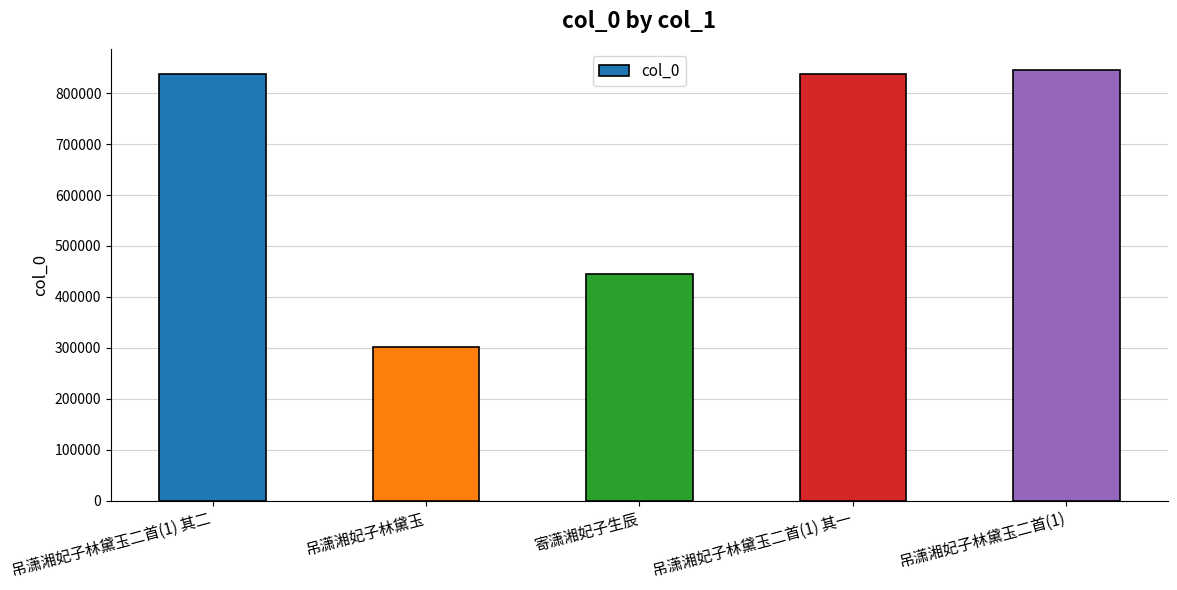

What is the change in value from 吊潇湘妃子林黛玉二首(1) 其二 to 吊潇湘妃子林黛玉二首(1) 其一?

-1